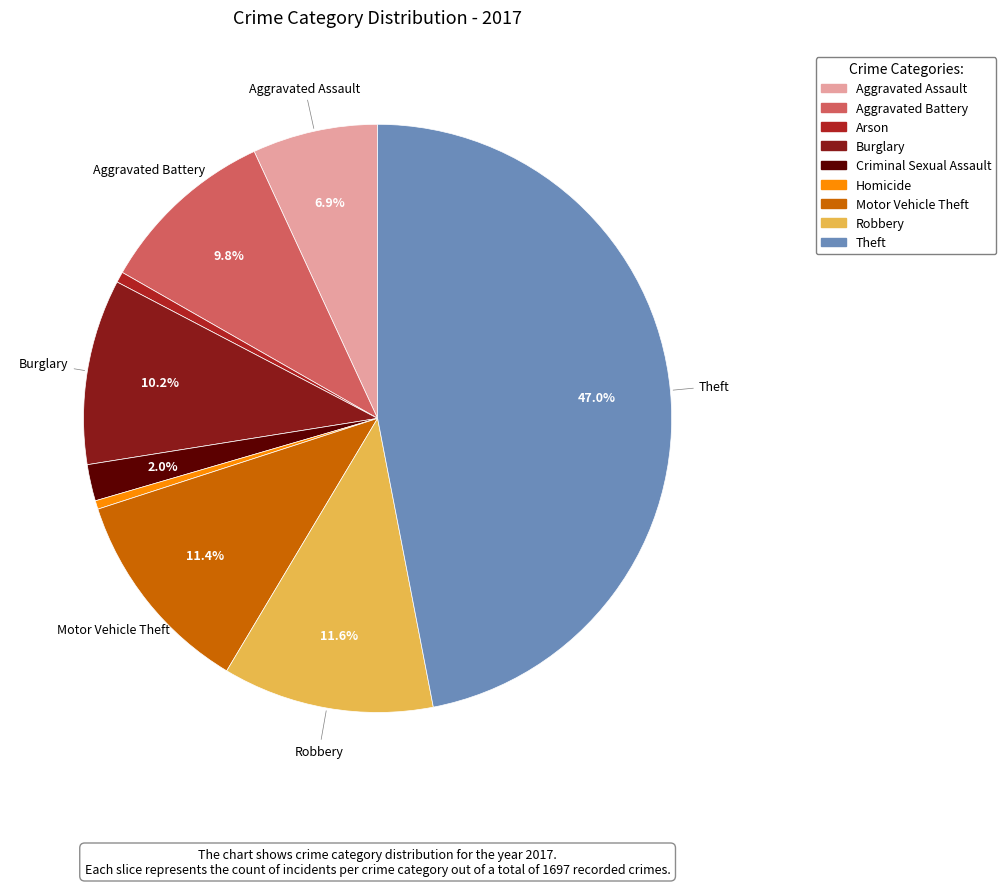

Does Homicide represent more than half of the total?

No